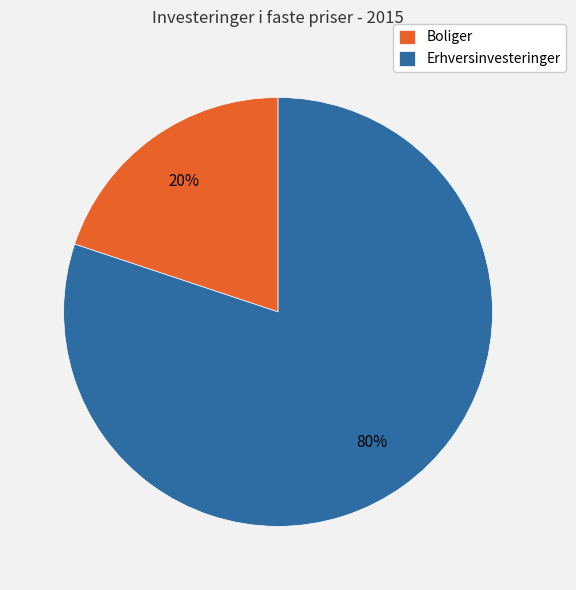

To the nearest percent, what percentage of the pie is Erhversinvesteringer?

80%